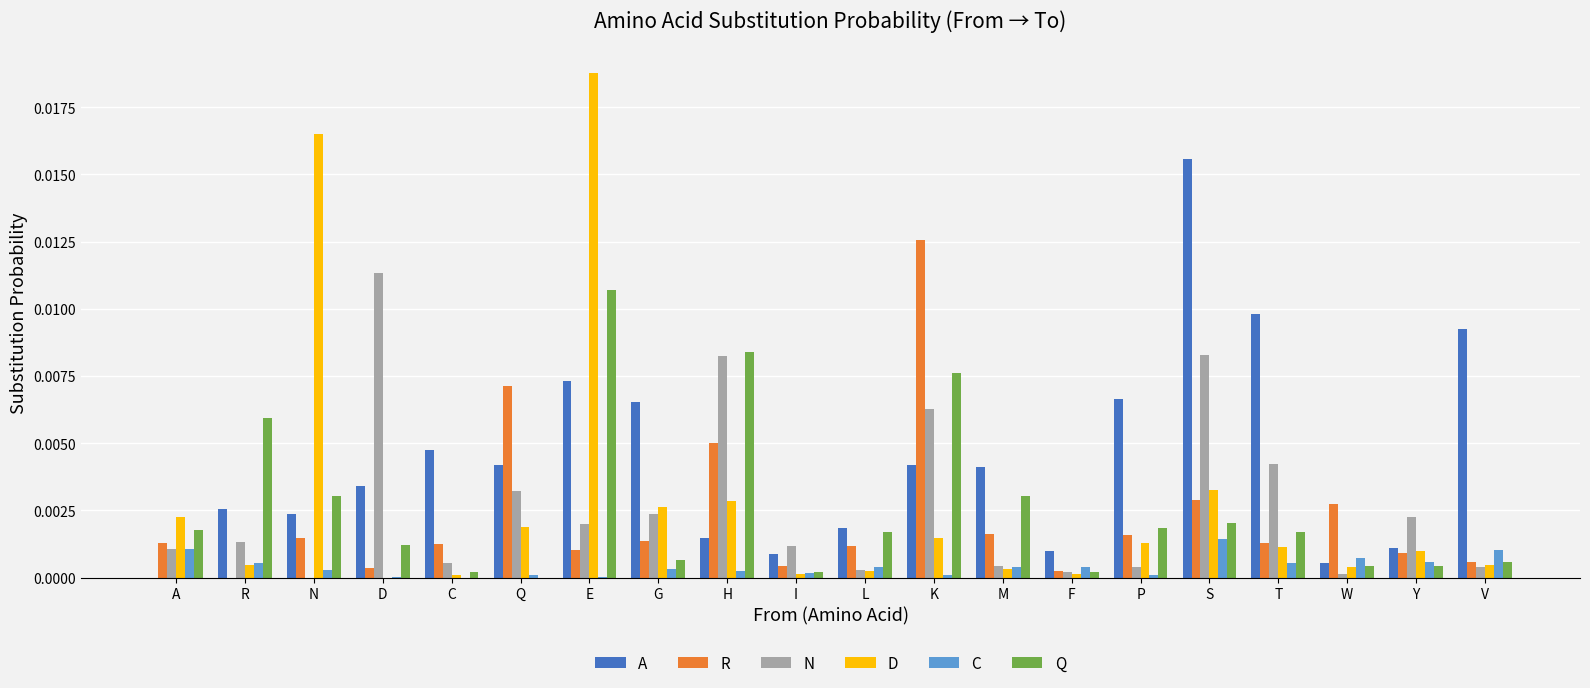

Which series changed the most between L and M?

A